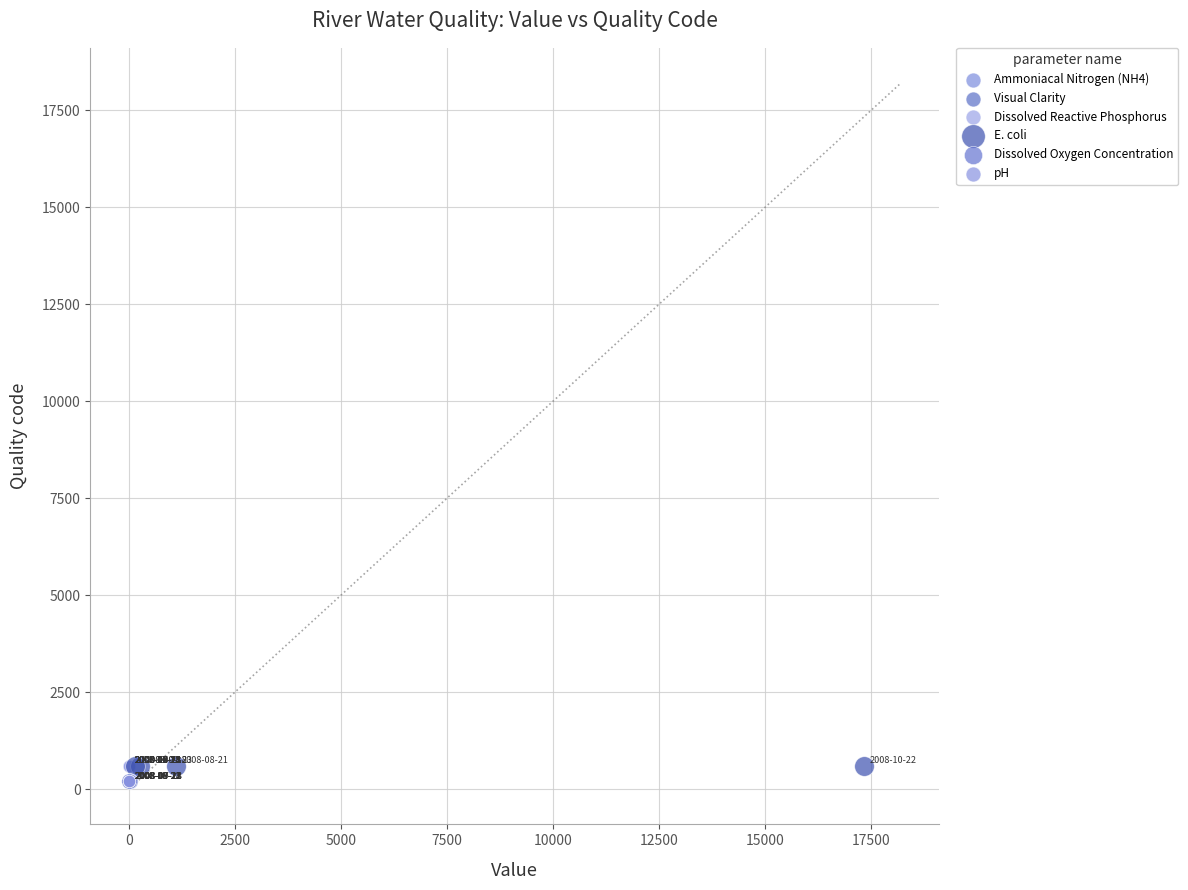

What are all the series names shown in the legend?

Ammoniacal Nitrogen (NH4), Visual Clarity, Dissolved Reactive Phosphorus, E. coli, Dissolved Oxygen Concentration, pH